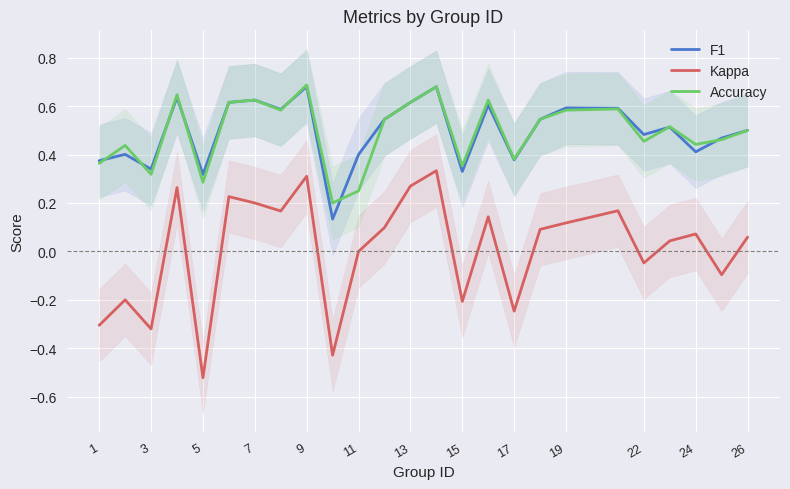

How many data points in Kappa are less than 0?

9